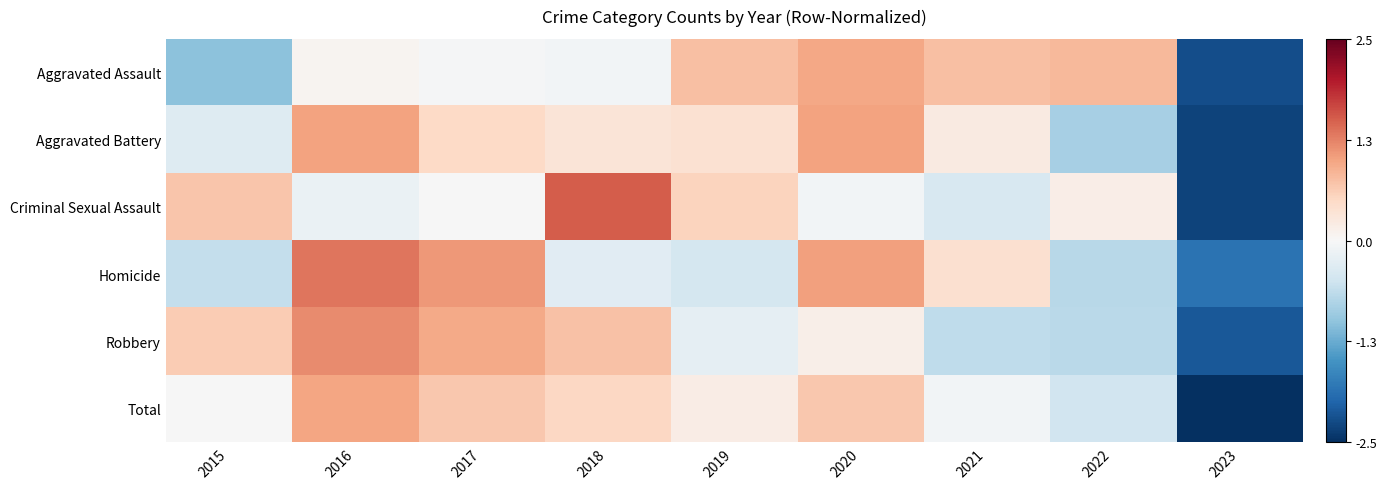

At which category is the sum across all series the highest?

2016